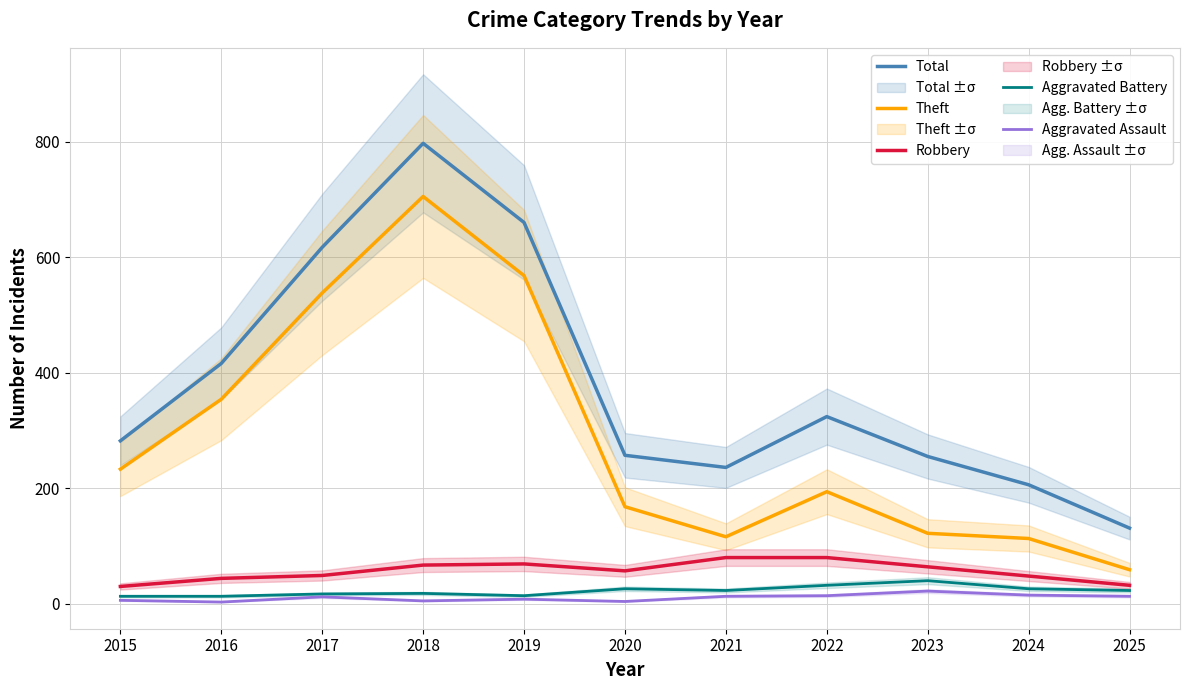

Which series has the largest range (max minus min)?

Total